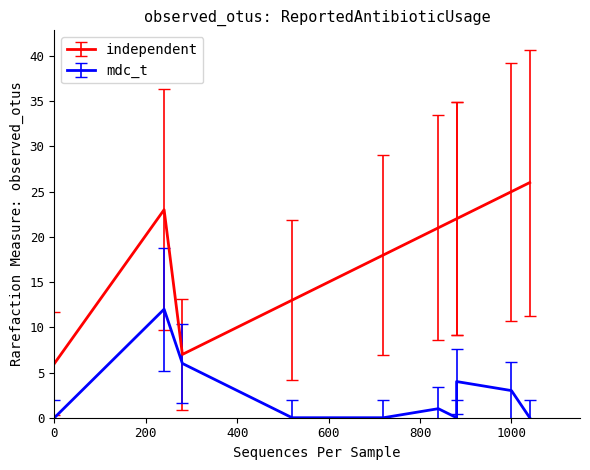

How many distinct data groups are displayed?

2